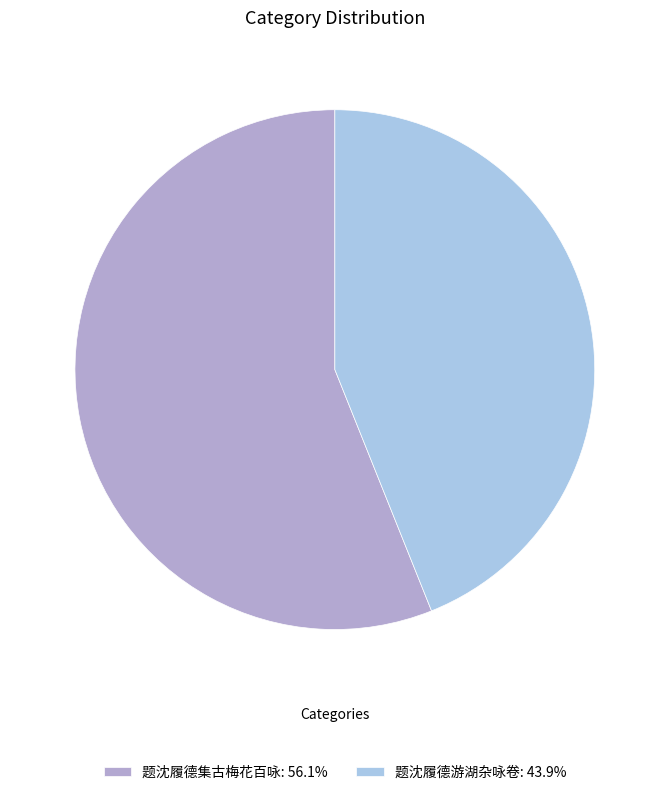

Which slice represents more than half of the pie?

题沈履德集古梅花百咏